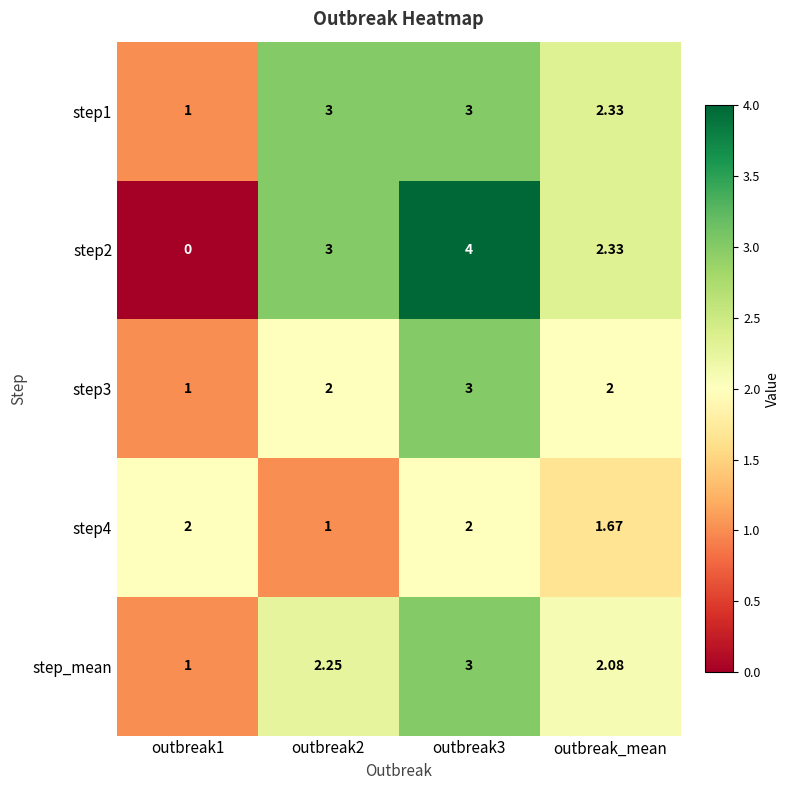

What is the spread (max minus min) of values at outbreak1?

2.0